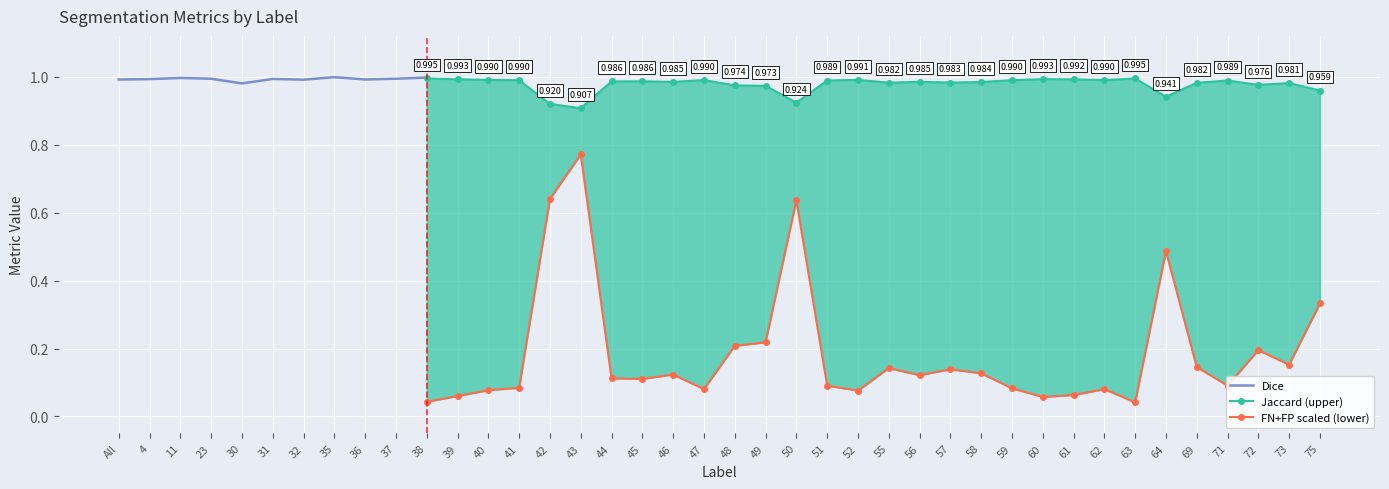

What is the label of the 3rd point from the right?

72